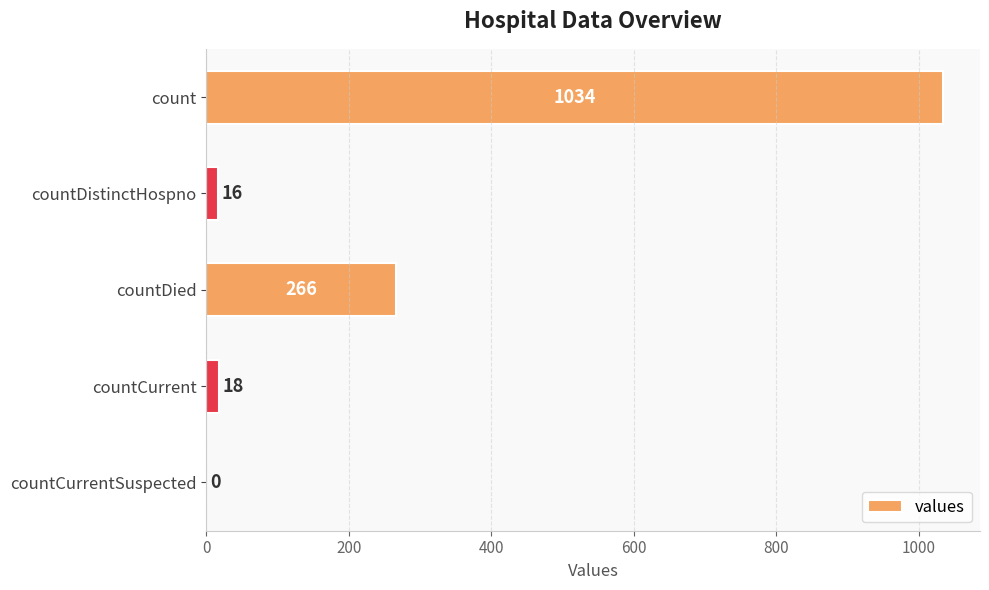

Reading bottom to top, transcribe all the data shown in this chart.

countCurrentSuspected=0	countCurrent=18	countDied=266	countDistinctHospno=16	count=1034